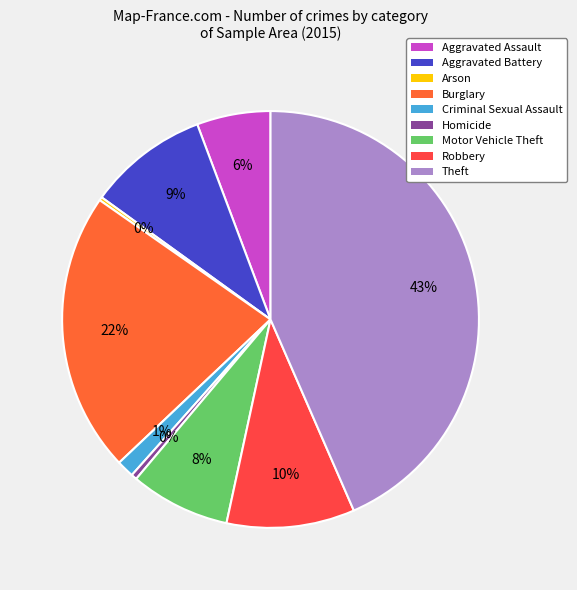

The Criminal Sexual Assault slice represents 11% of the pie. True or false?

False